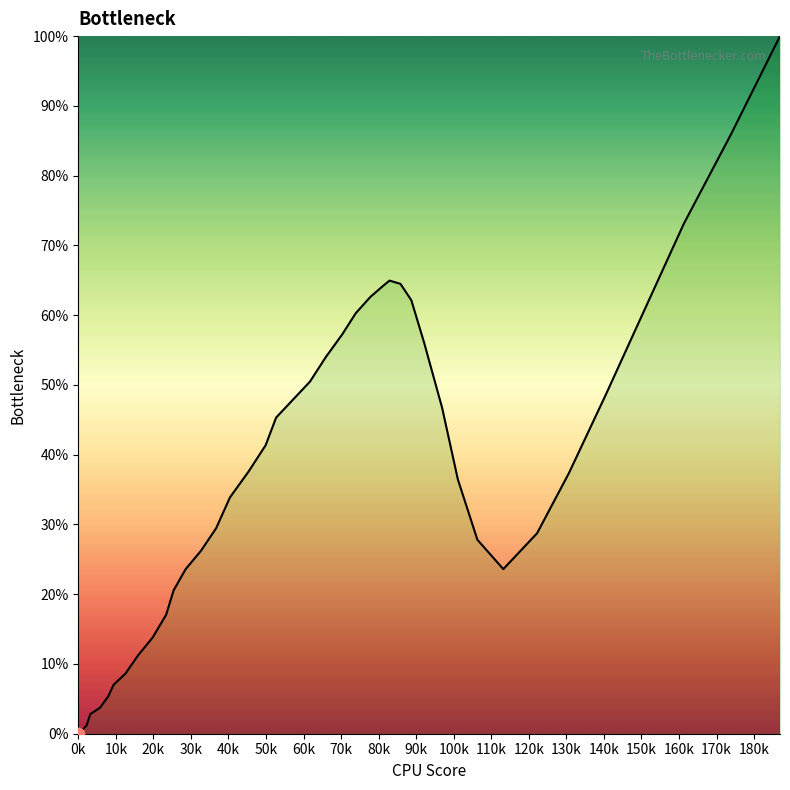

What is the difference between the maximum and minimum values?

100.0